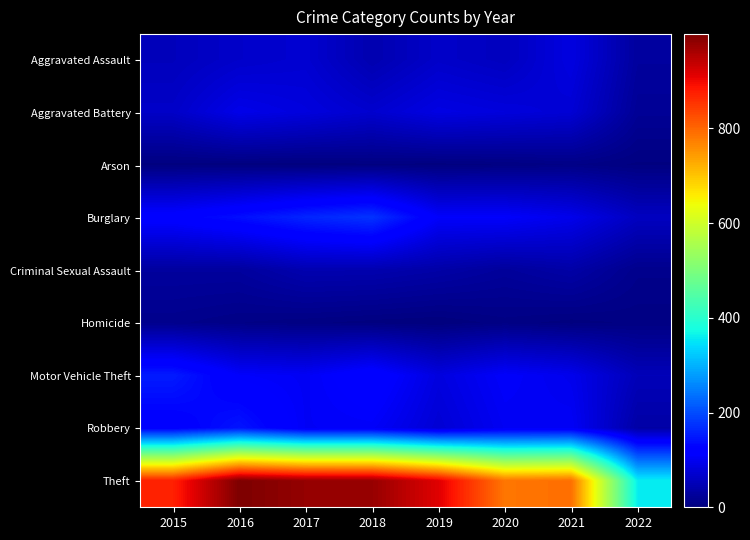

What is the total value across all series at 2021?

1294